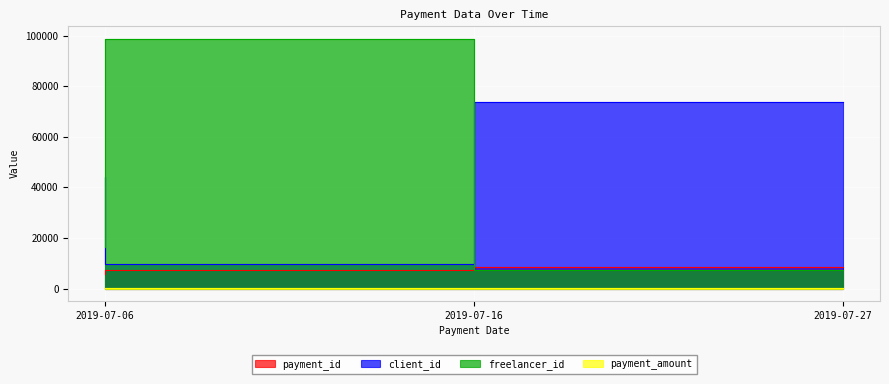

What is the sum of all client_id values?

127298.0